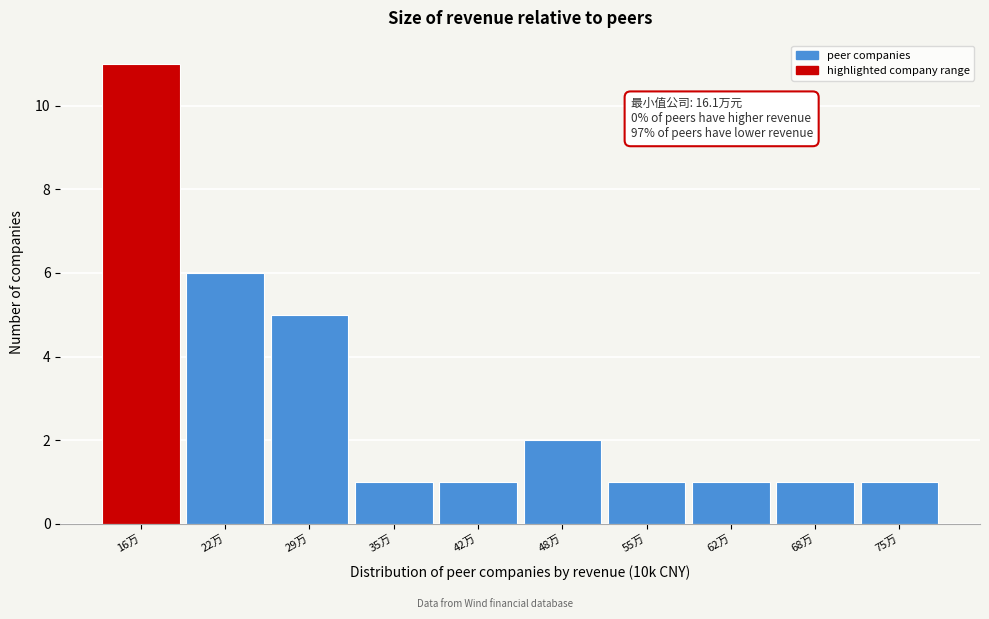

Reading left to right, what are all the values shown in this chart?

11	6	5	1	1	2	1	1	1	1